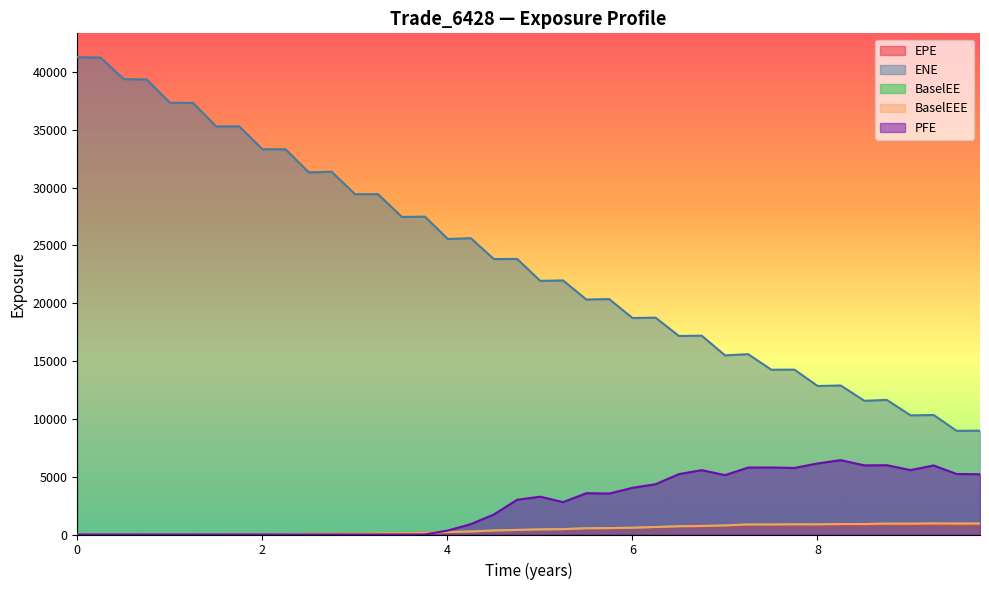

True or false: BaselEEE and ENE cross at least once.

False